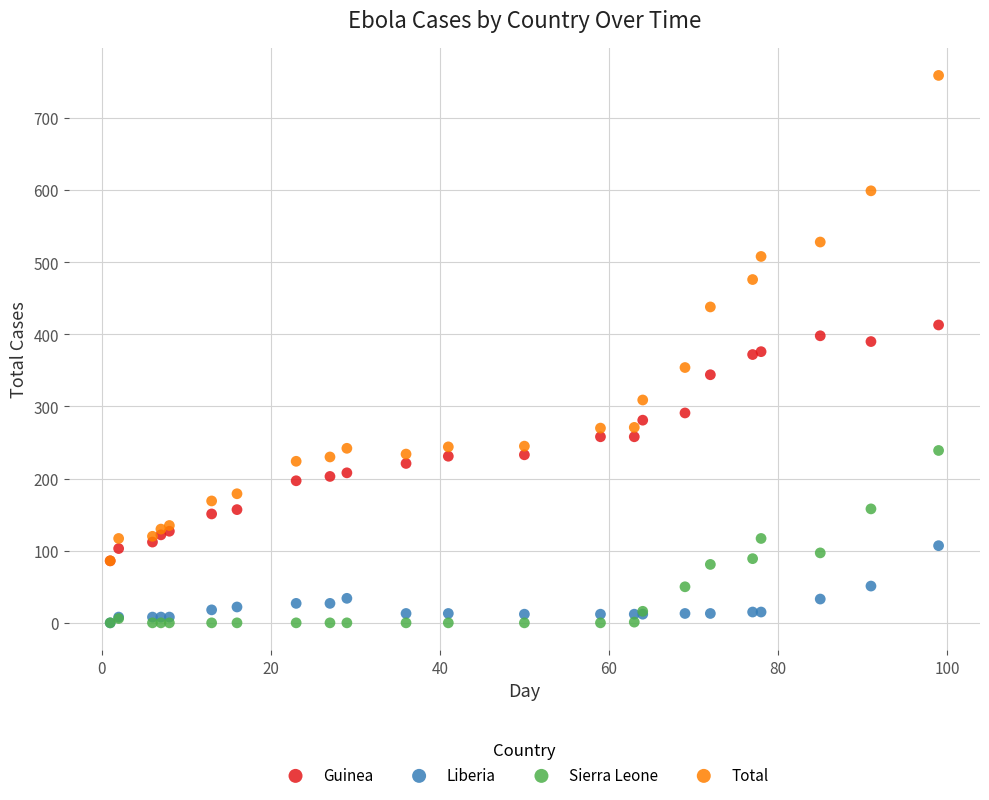

What are all the series names shown in the legend?

Guinea, Liberia, Sierra Leone, Total